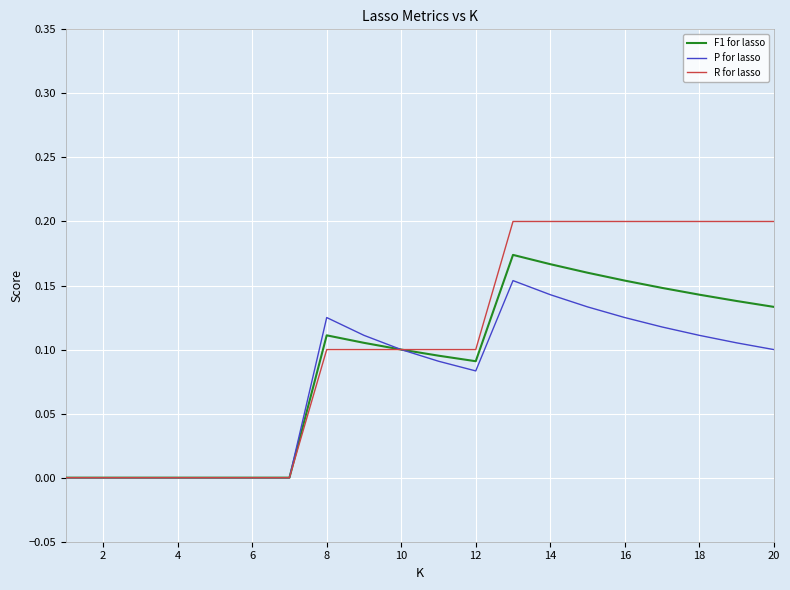

Which series has the largest total across all categories?

R for lasso